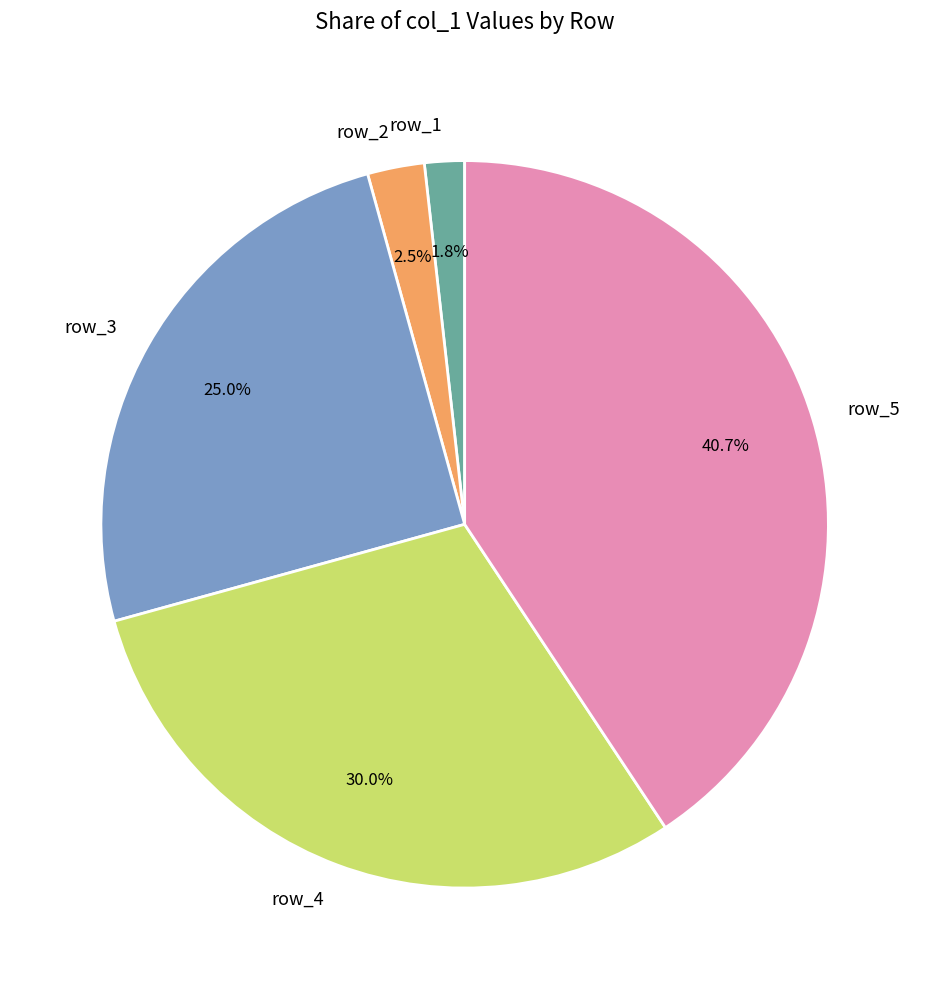

Which category has the biggest portion of the pie?

row_5